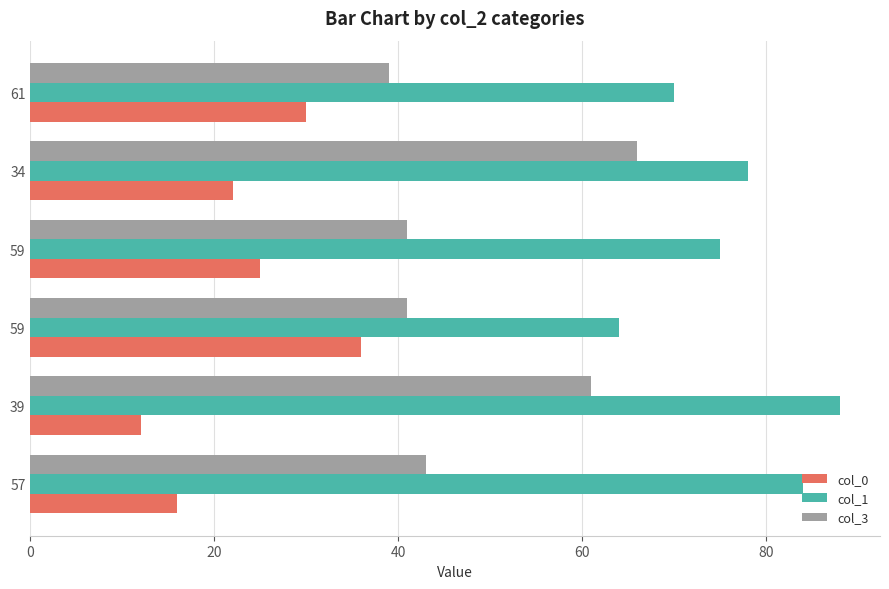

Count the number of data series in this chart.

3